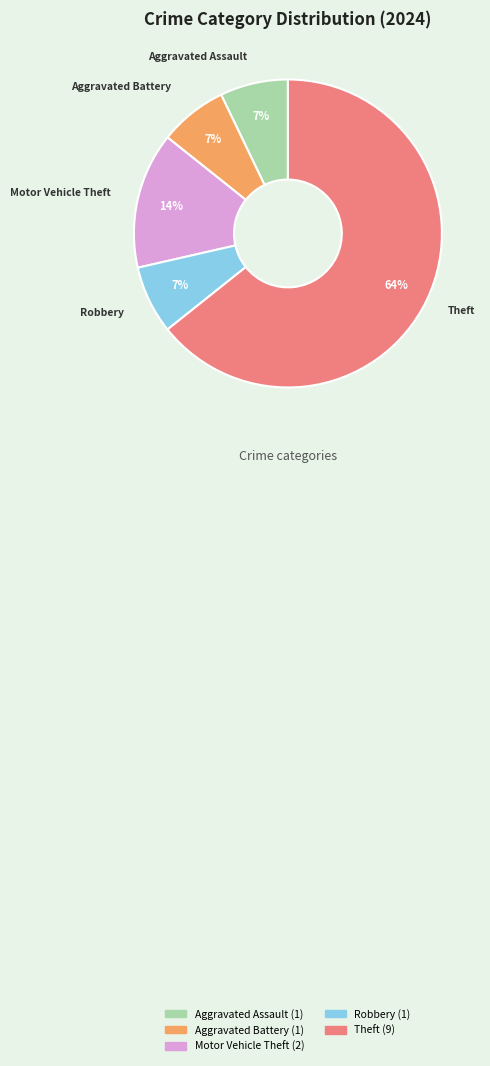

Which category has the biggest portion of the pie?

Theft